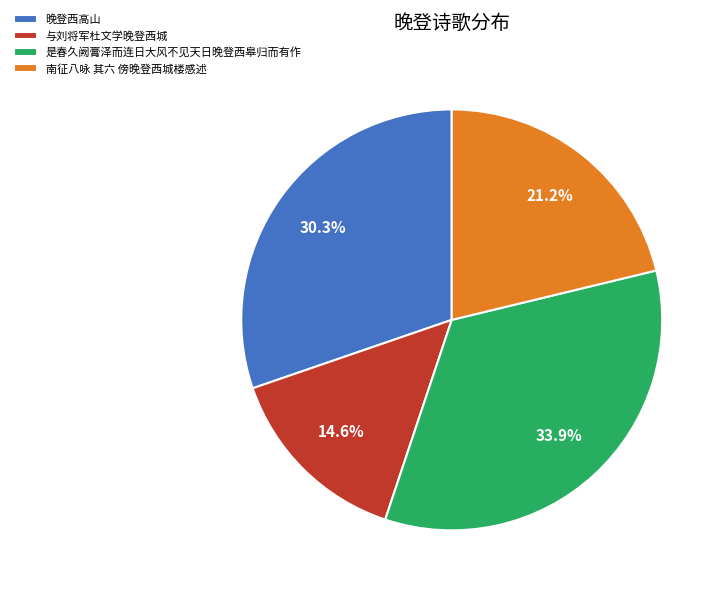

To the nearest percent, what portion does 与刘将军杜文学晚登西城 represent?

15%